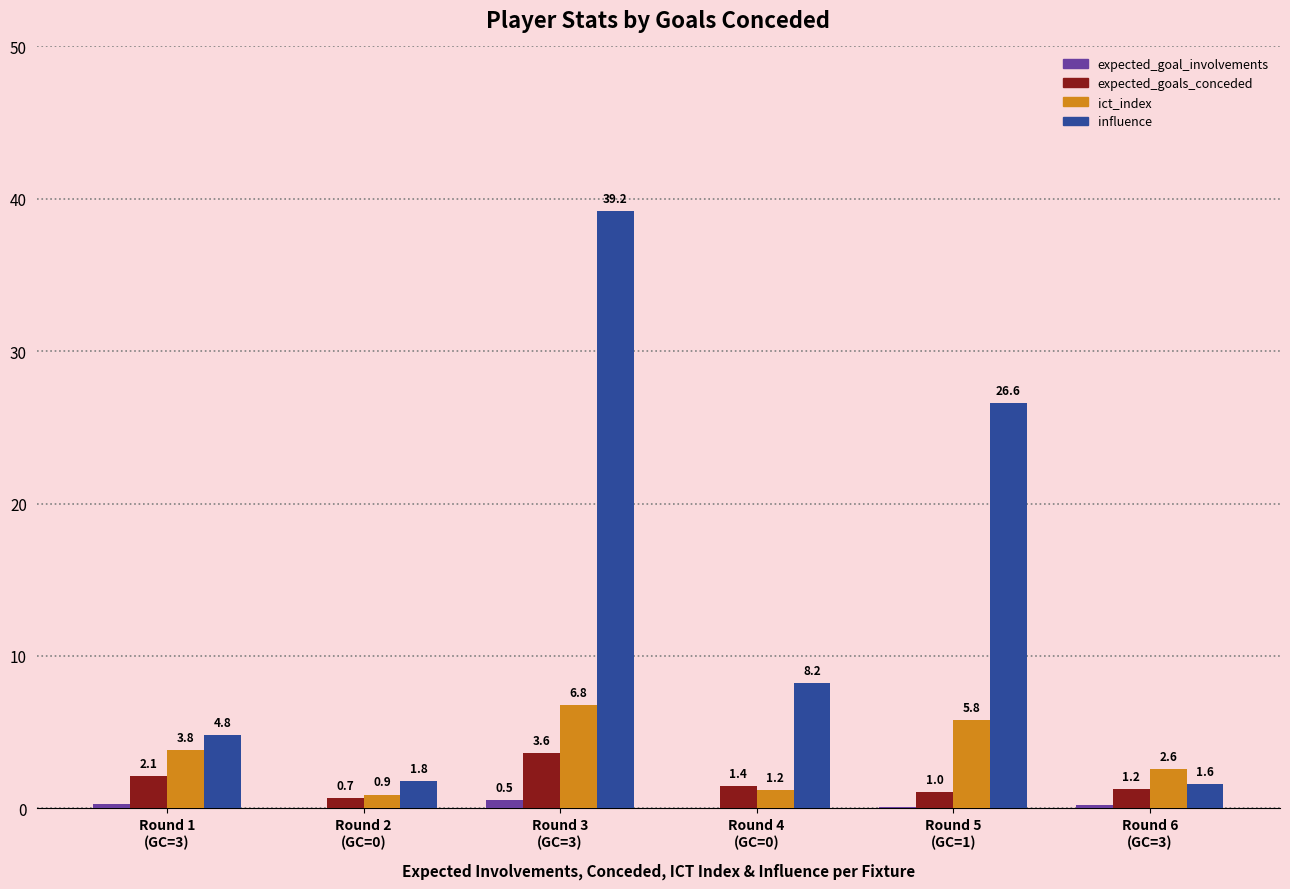

Does the chart contain stacked bars?

No